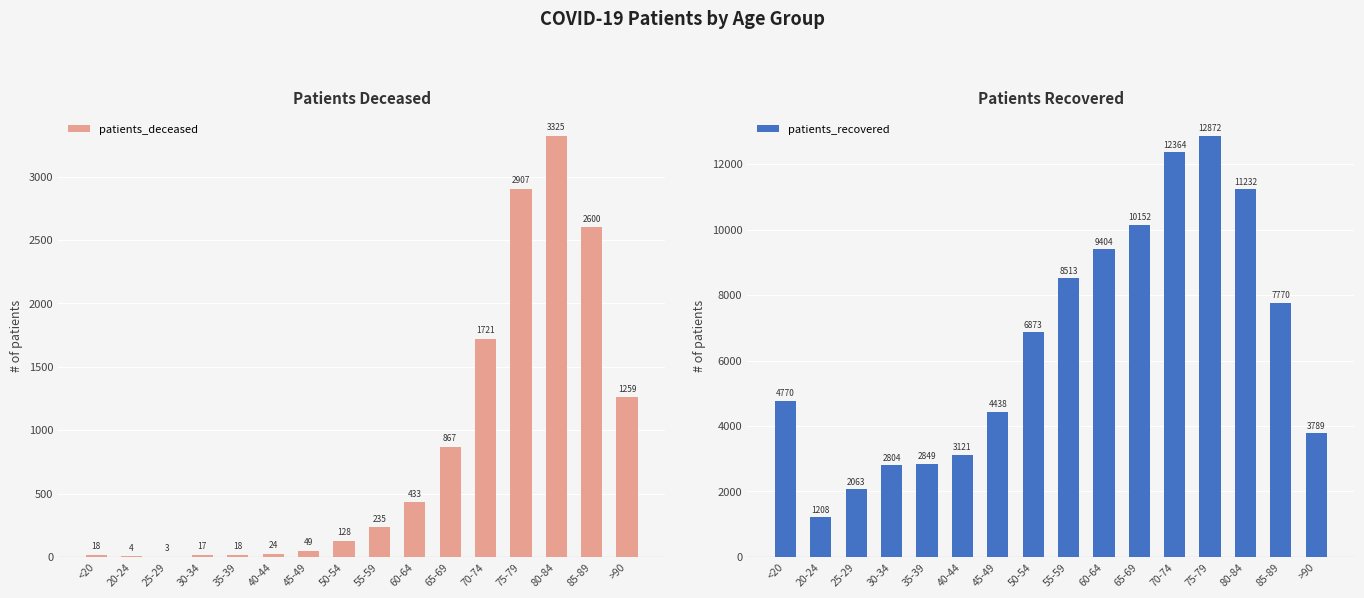

Reading left to right, transcribe all the data shown in this chart.

patients_deceased: 18	4	3	17	18	24	49	128	235	433	867	1721	2907	3325	2600	1259
patients_recovered: 4770	1208	2063	2804	2849	3121	4438	6873	8513	9404	10152	12364	12872	11232	7770	3789